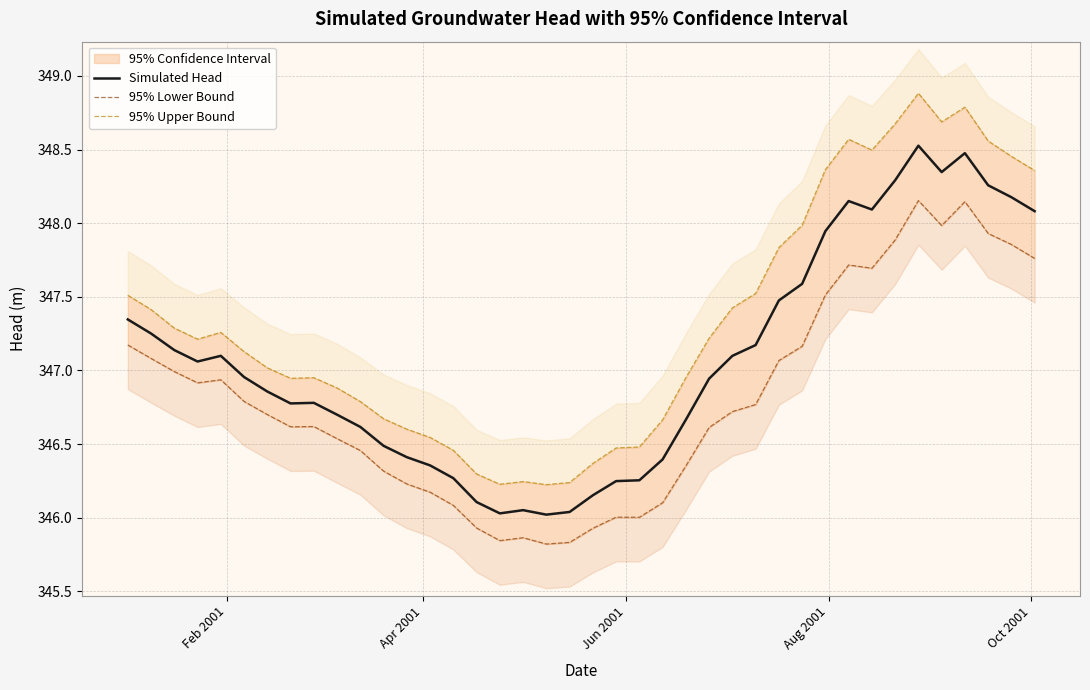

How many data points in 95% Upper Bound are above 347?

22